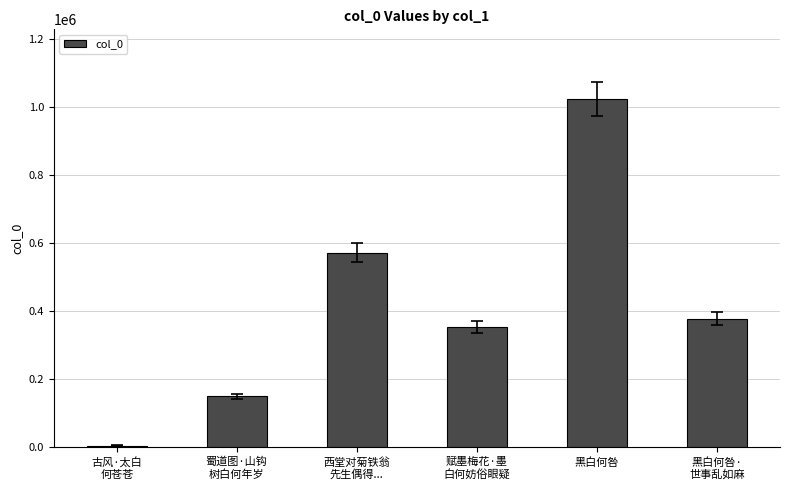

How many bars are there in total?

6